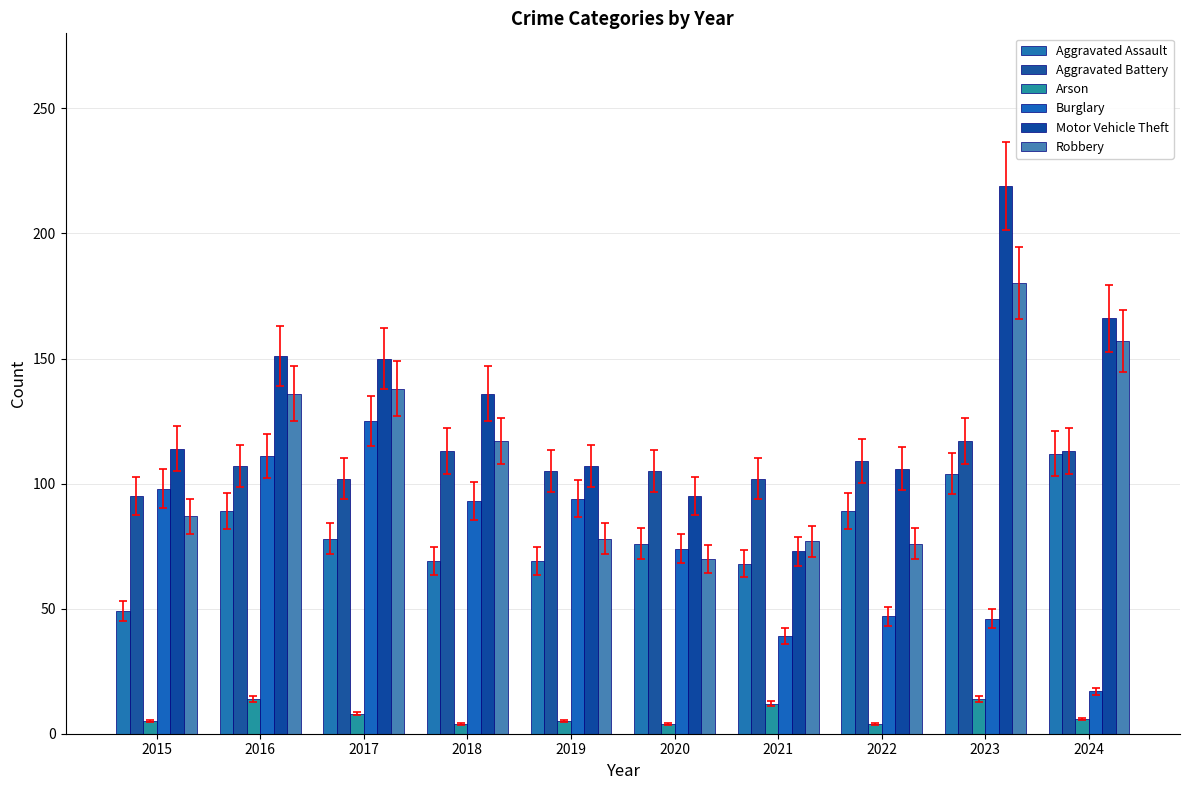

Is it true that Robbery equals 117 at 2018?

True